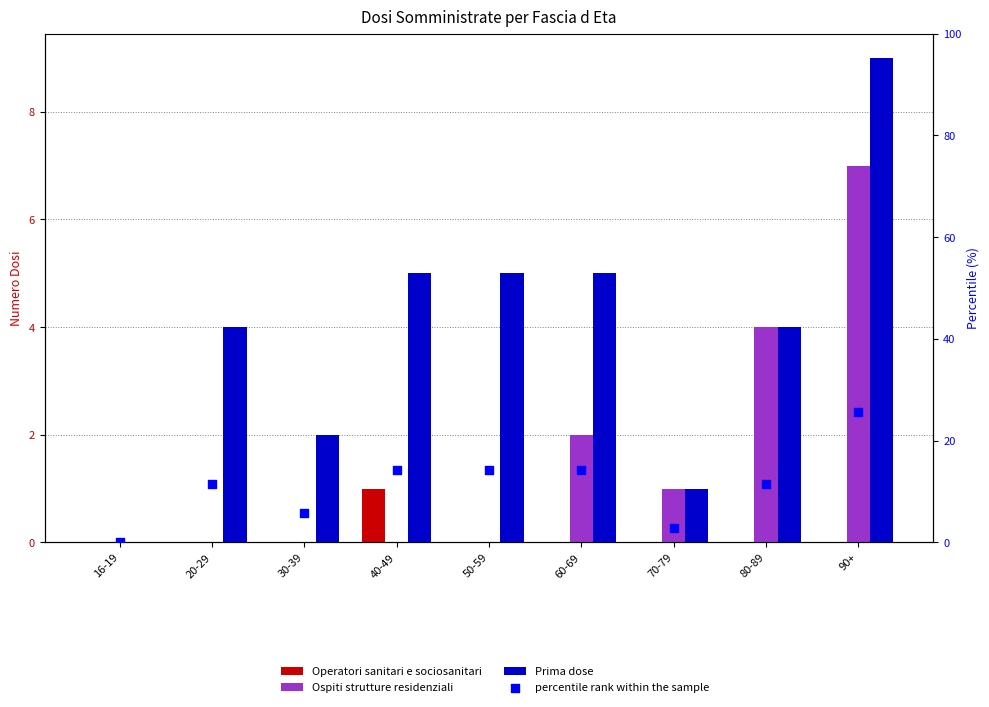

At how many categories does at least one series exceed 3?

7